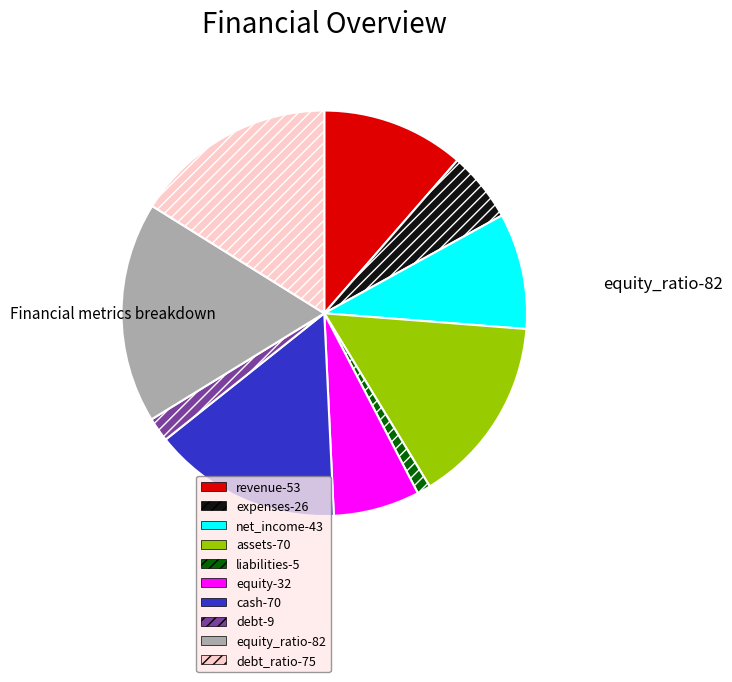

Is there a majority slice in this chart?

No